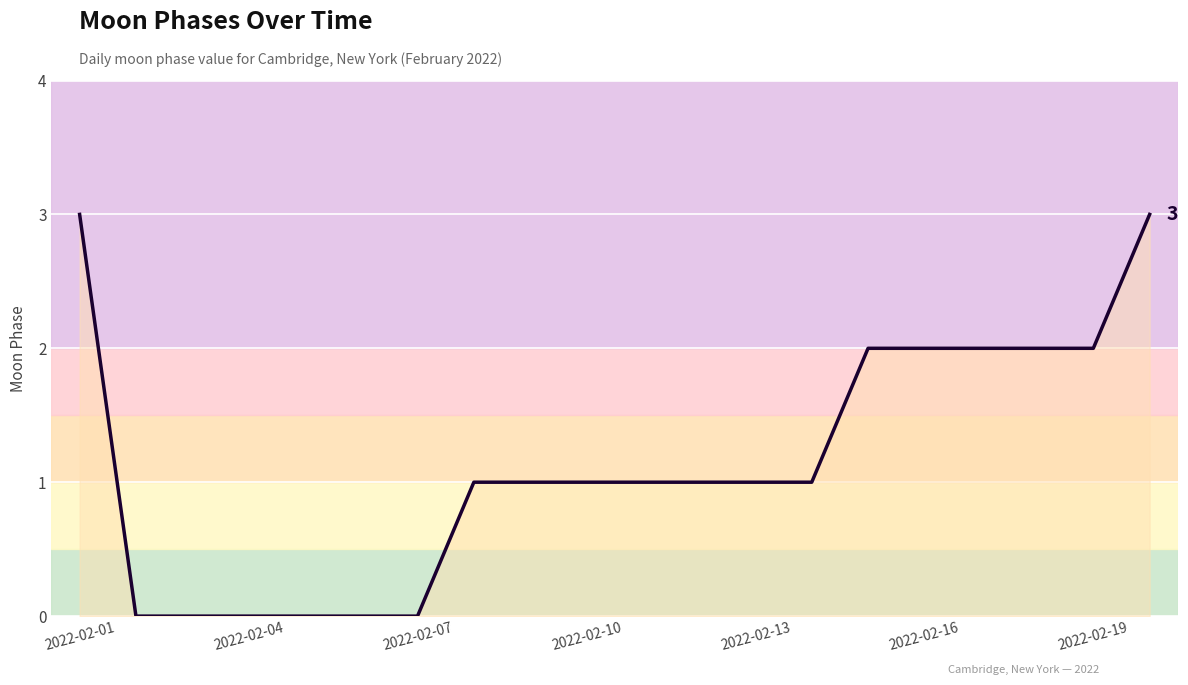

What is the greatest value displayed?

3